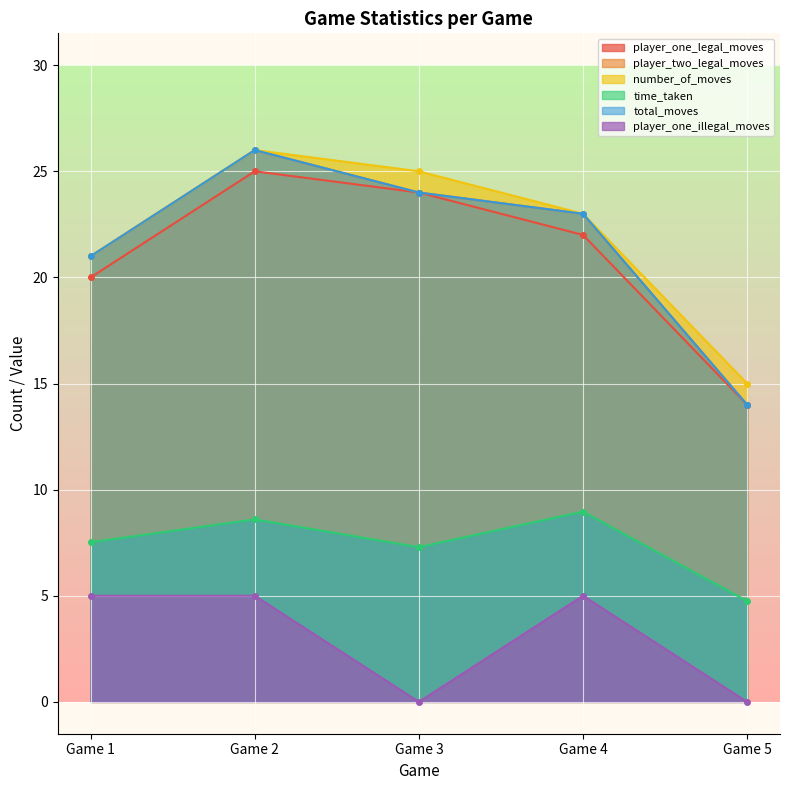

Does the chart display data point markers on the line(s)?

Yes